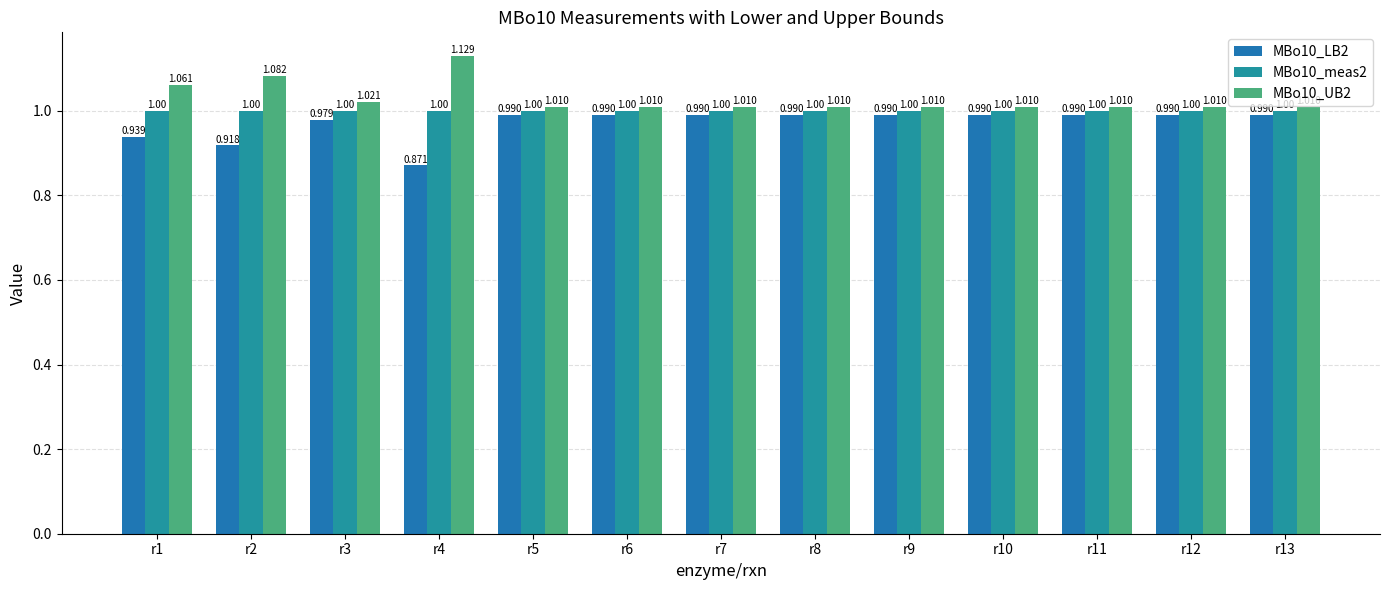

Is the value of MBo10_UB2 at r5 greater than the value of MBo10_LB2 at r8?

Yes